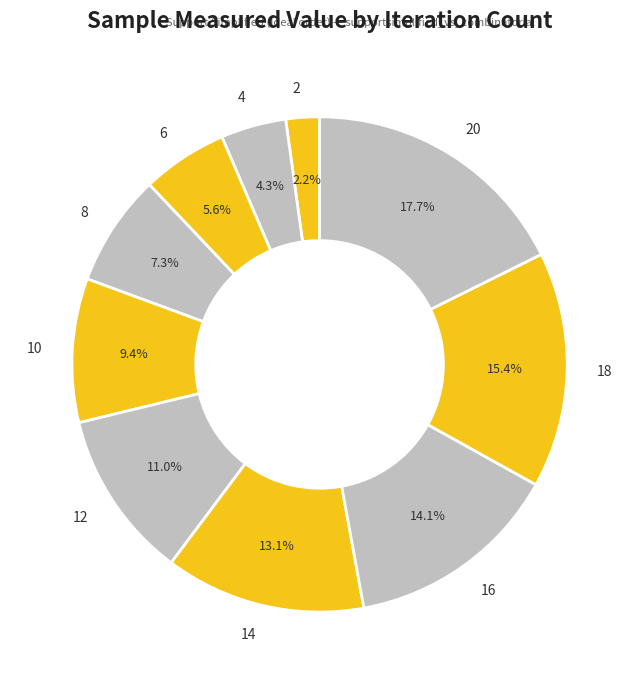

To the nearest percent, what is the difference between the 18 and 12 slice percentages?

4%